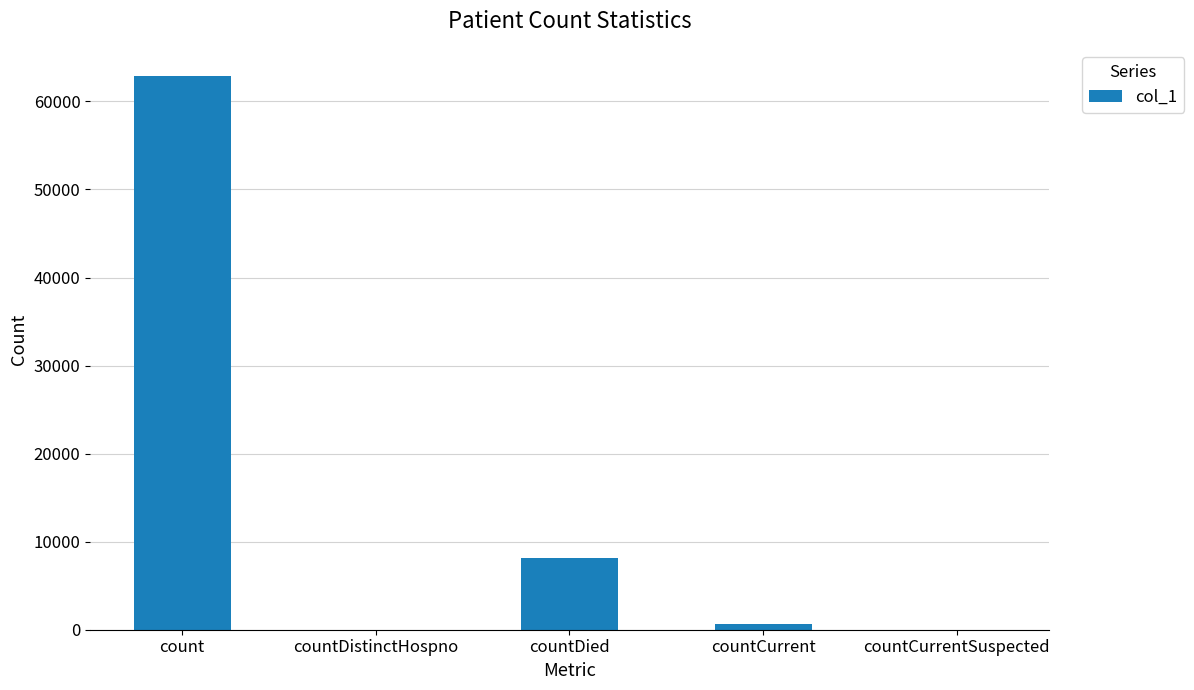

Are the bars horizontal?

No